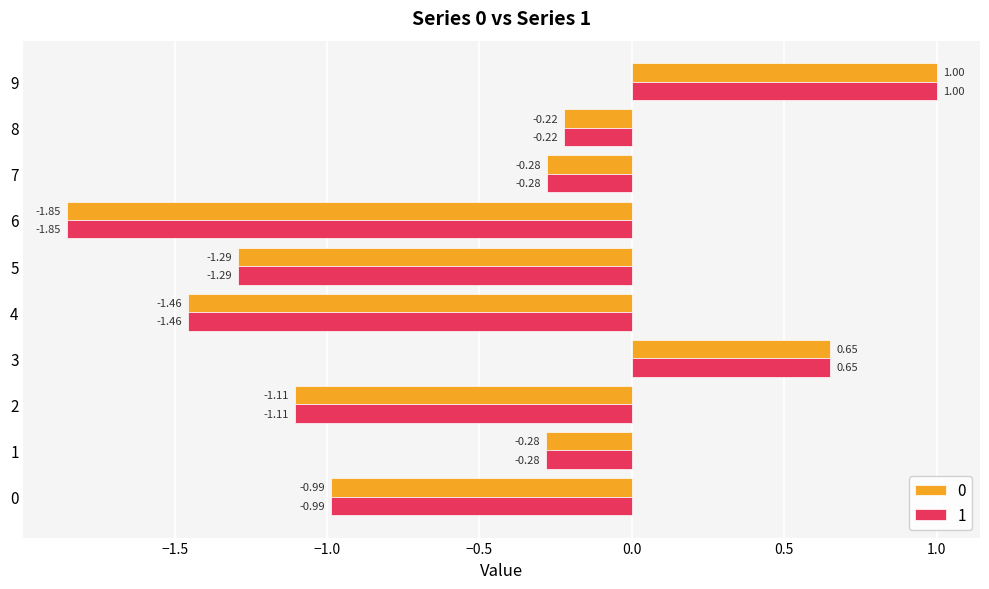

At which category is the sum across all series the highest?

9